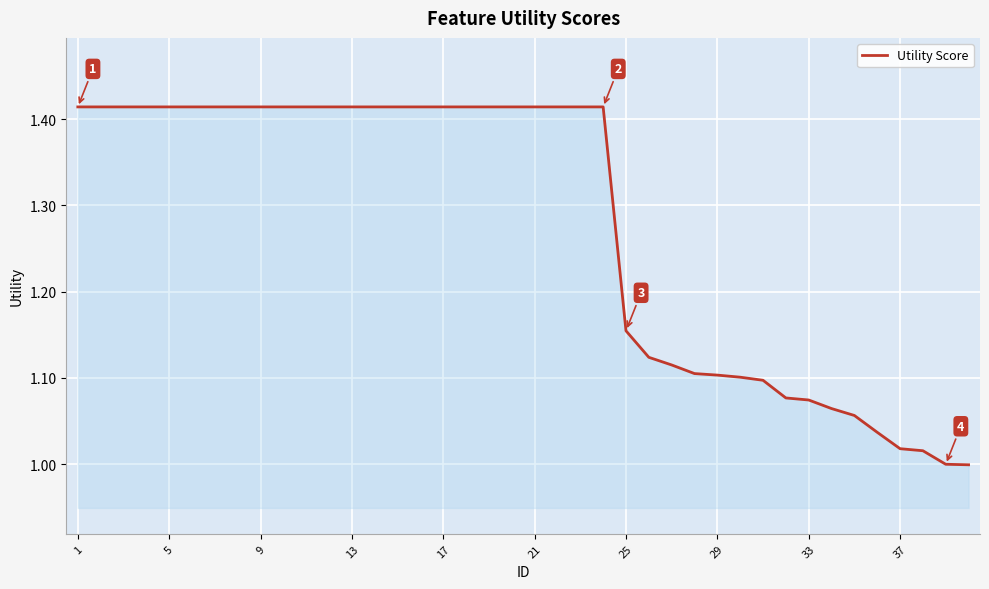

What is the difference between the maximum and minimum values?

0.4